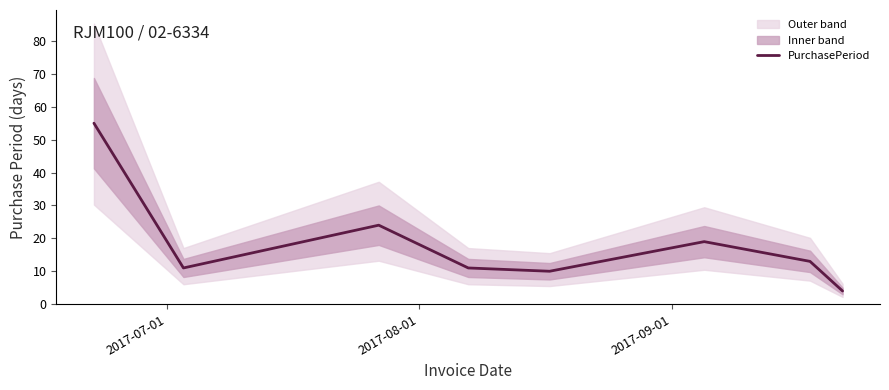

What is the lowest value of the PurchasePeriod series?

4